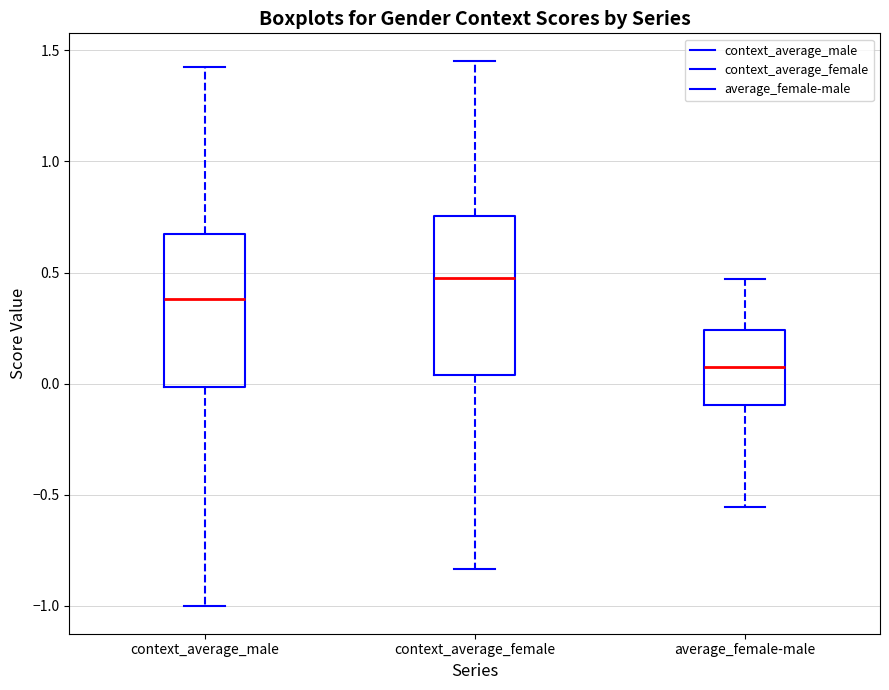

Which box's median line is the lowest?

average_female-male